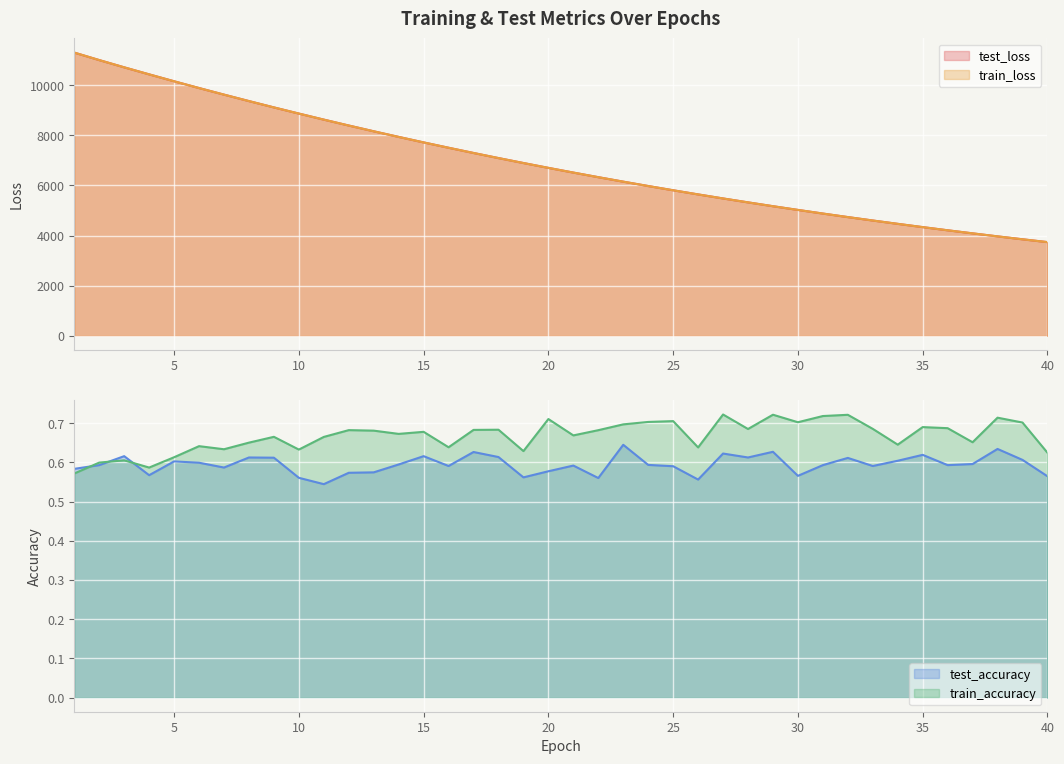

At how many categories does at least one series exceed 145?

40